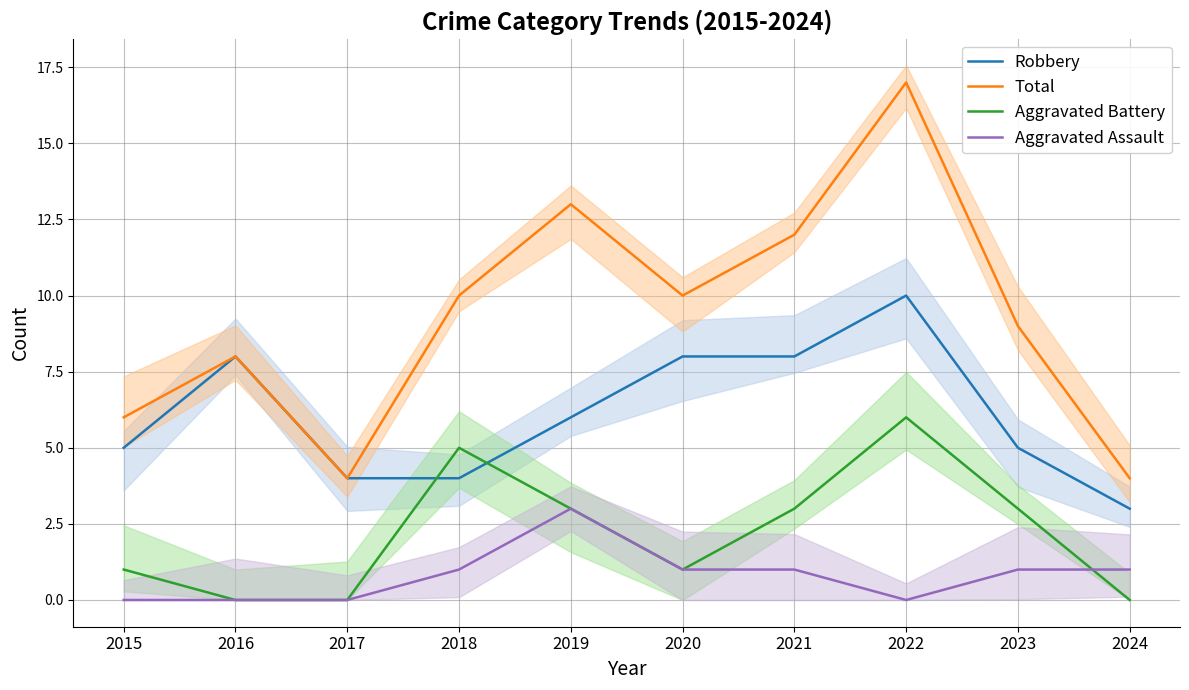

How many categories are shown in the chart?

10